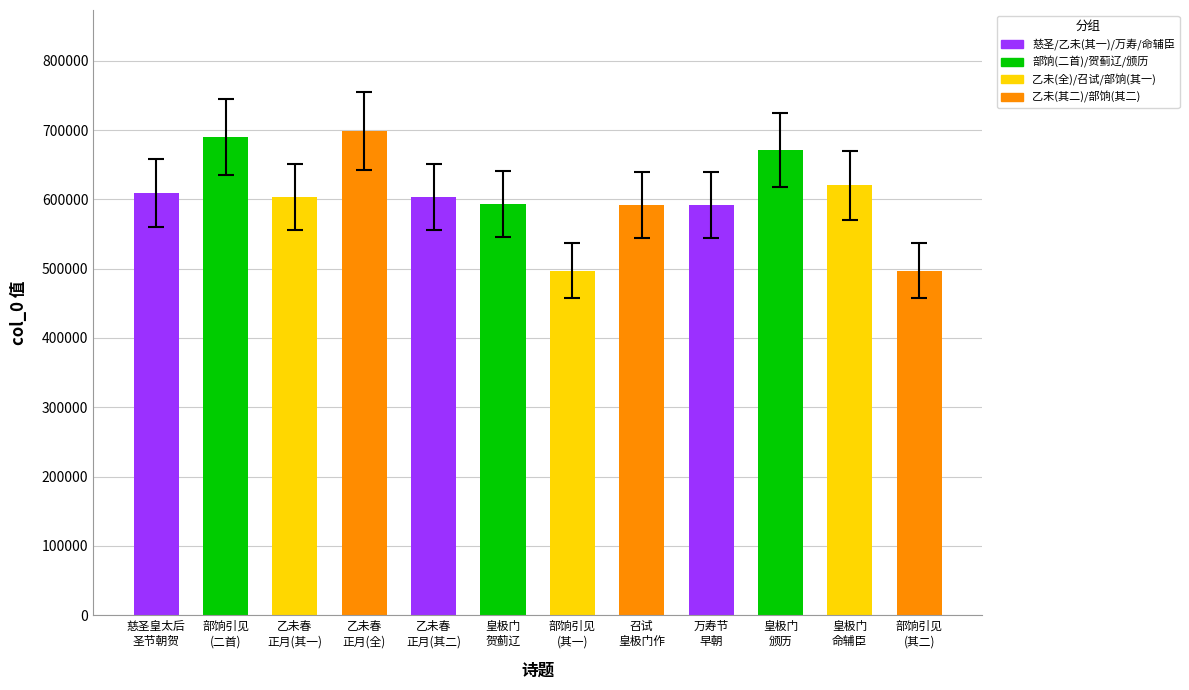

What is the greatest value displayed?

698498